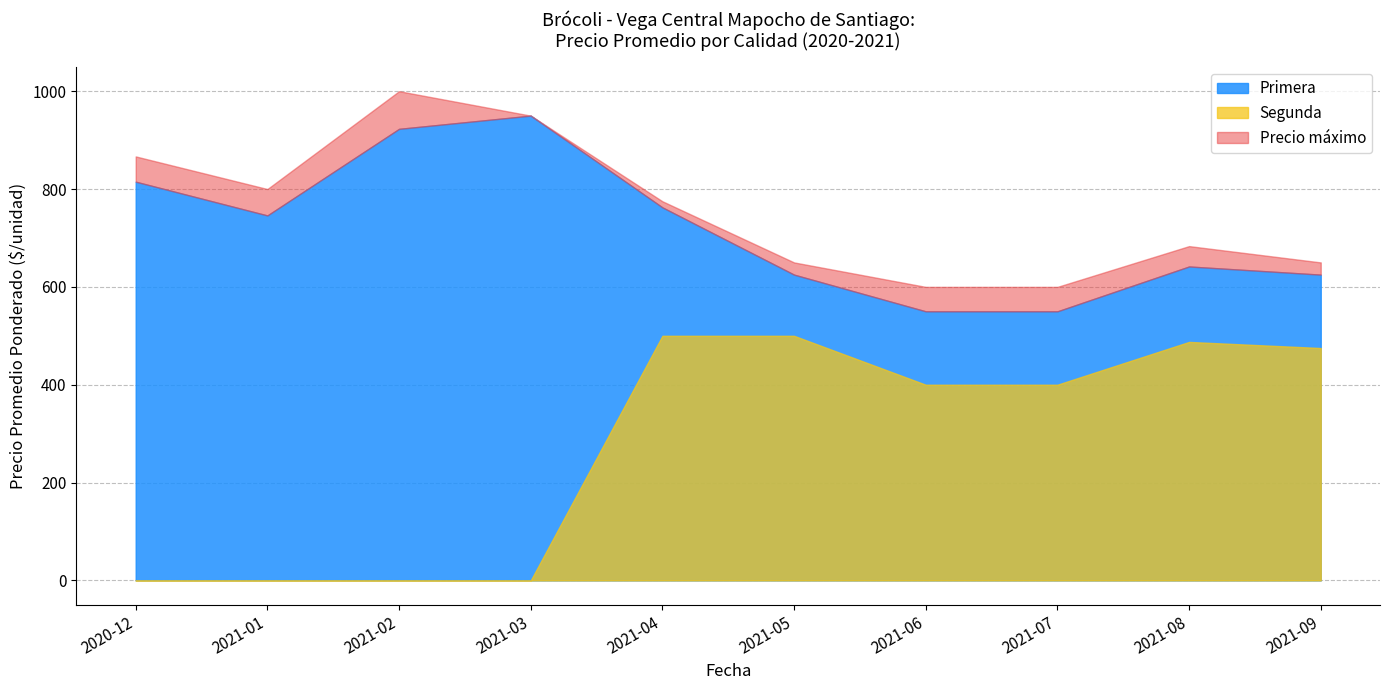

What is the total value across all series at 2021-07-05?

1500